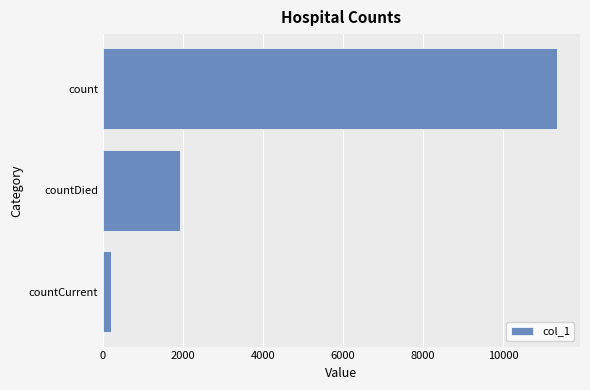

What is the greatest value displayed?

11348